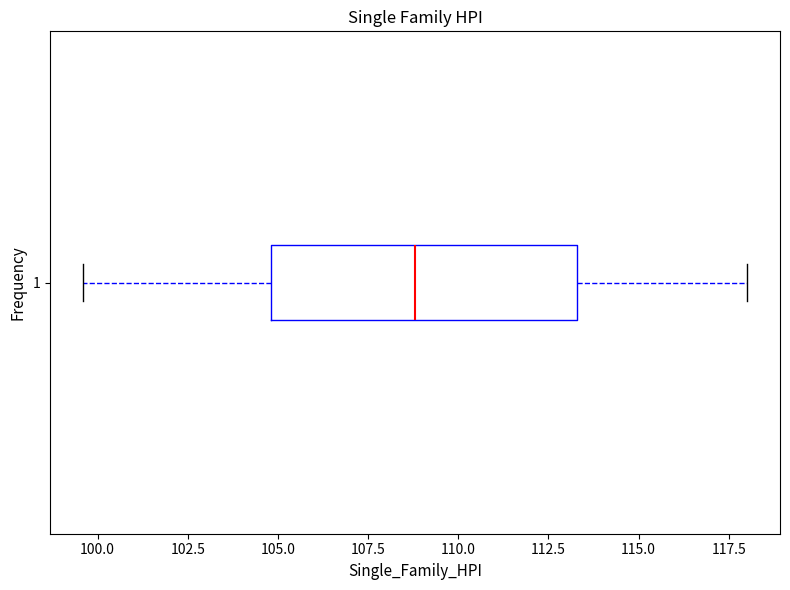

Transcribe this box plot: give where the median line is, the range the box spans, and where the two whiskers end, as read against the x-axis. The values are not printed on the chart, so give them approximately, as read against the axis.

median 109.0, box 105.0 to 113.5, whiskers 99.5 to 118.0